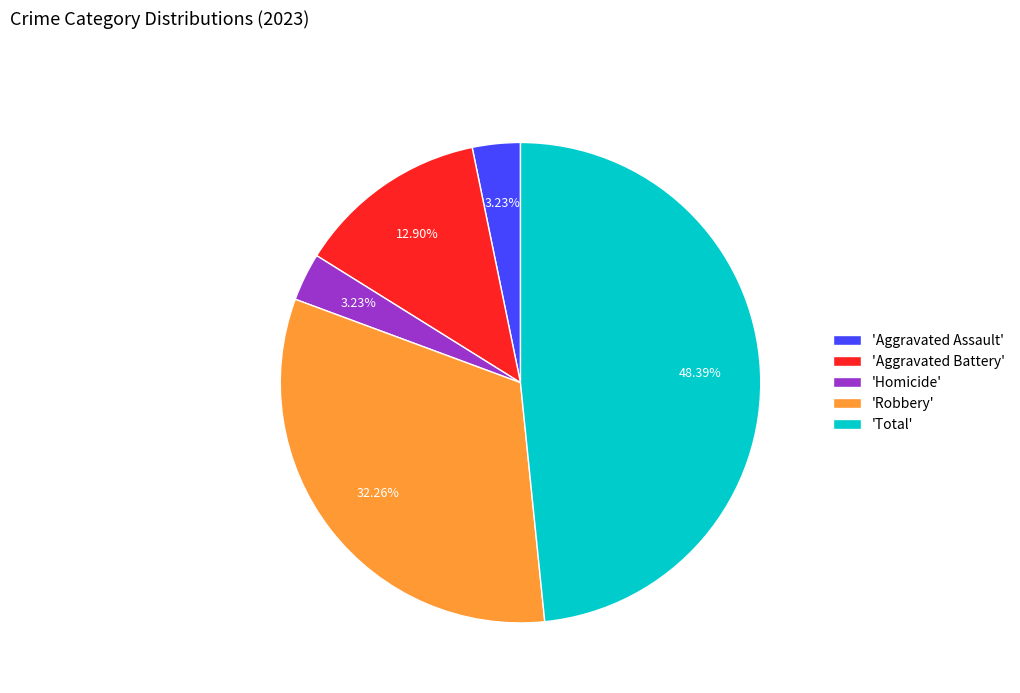

How many slices are in this pie chart?

5